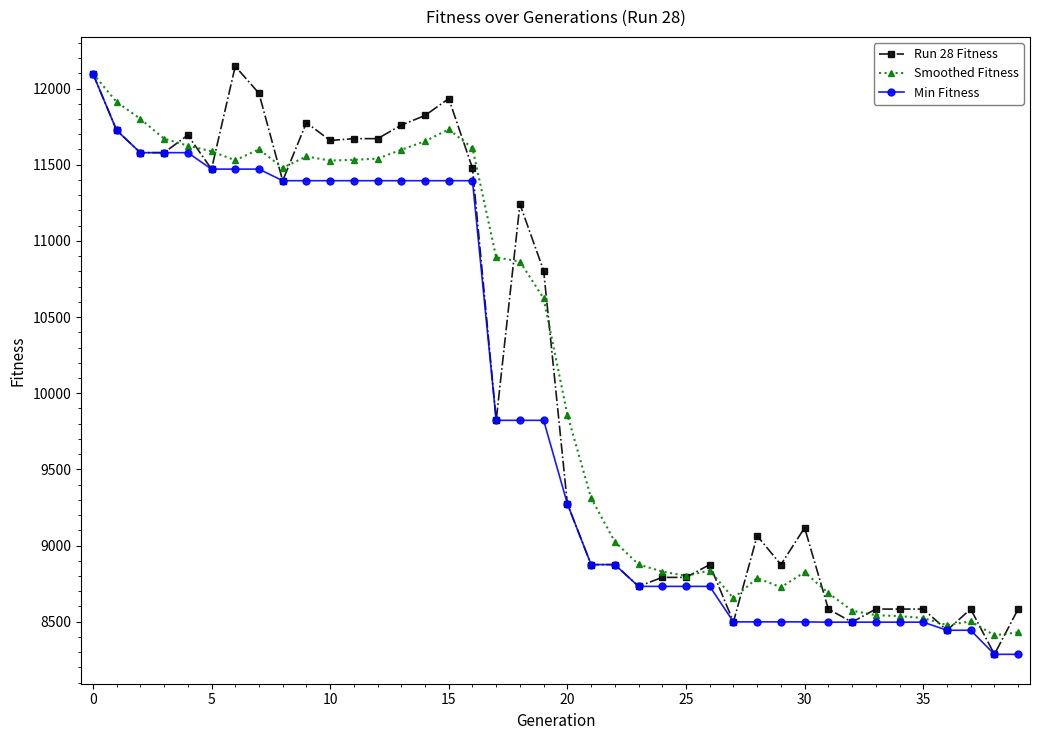

What is the value of the Run 28 Fitness point at the 30th from the left?

8875